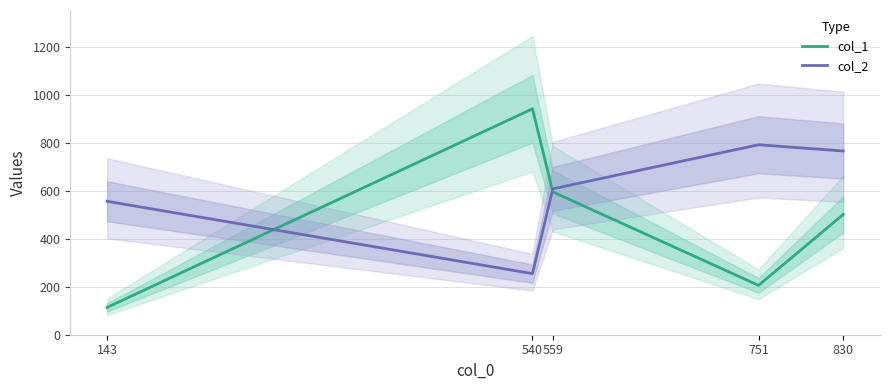

How many interior local peaks does the col_2 series have?

1